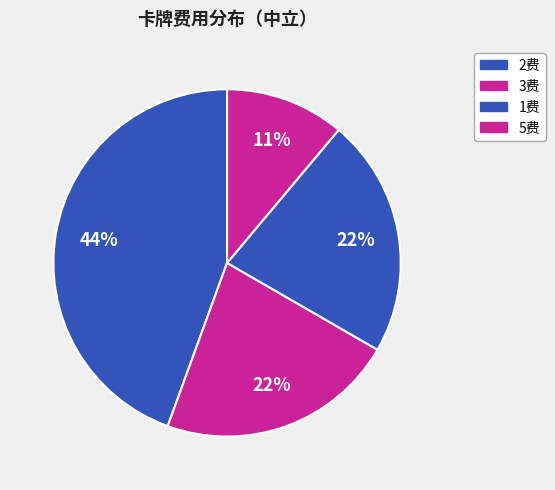

How many segments does this pie chart have?

4